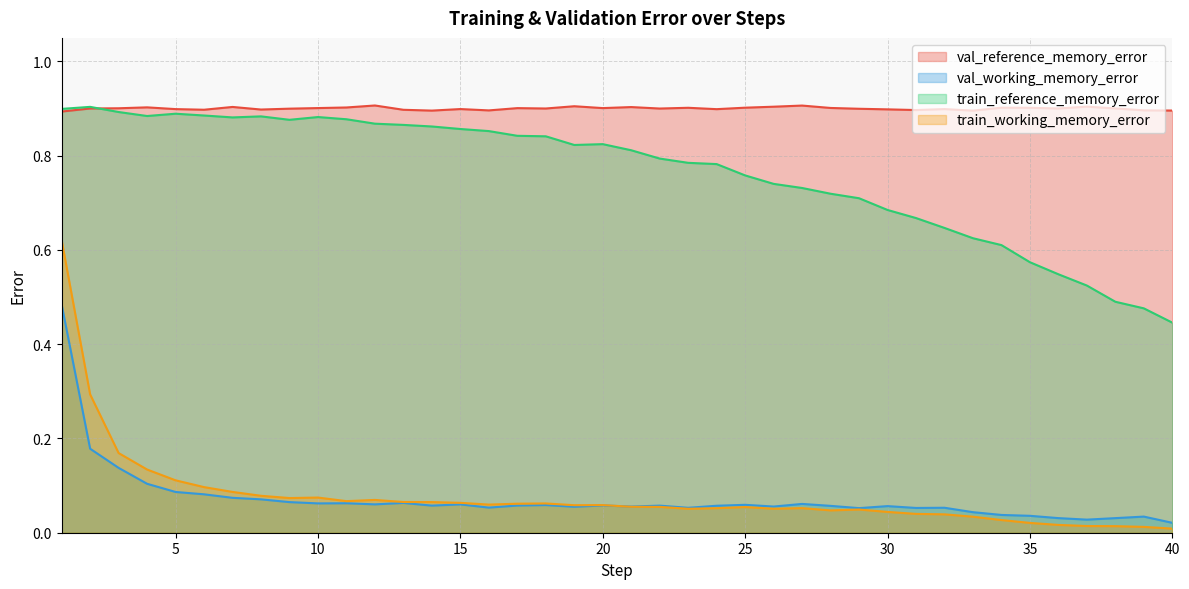

True or false: train_reference_memory_error has a value of 0.6 at 34.

True